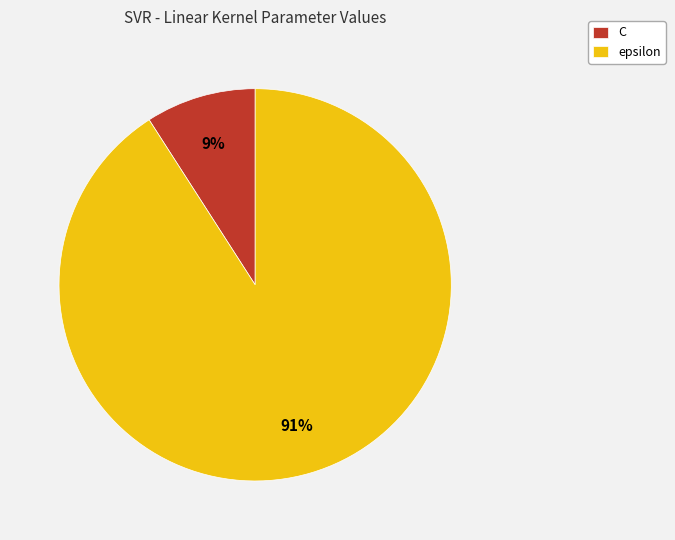

The epsilon slice represents 91% of the pie. True or false?

True